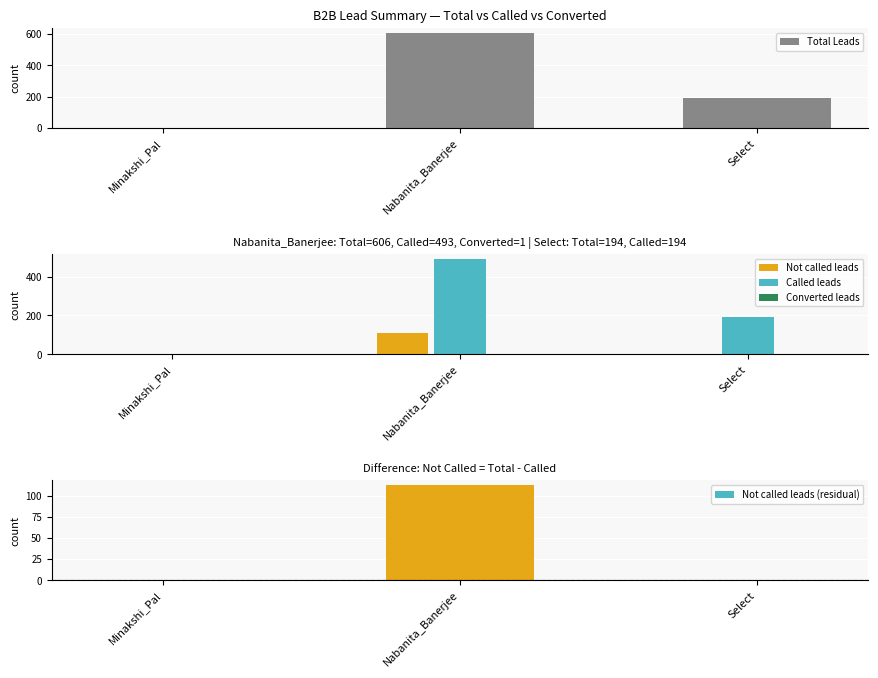

Which category has the highest value in the Total Leads series?

Nabanita_Banerjee